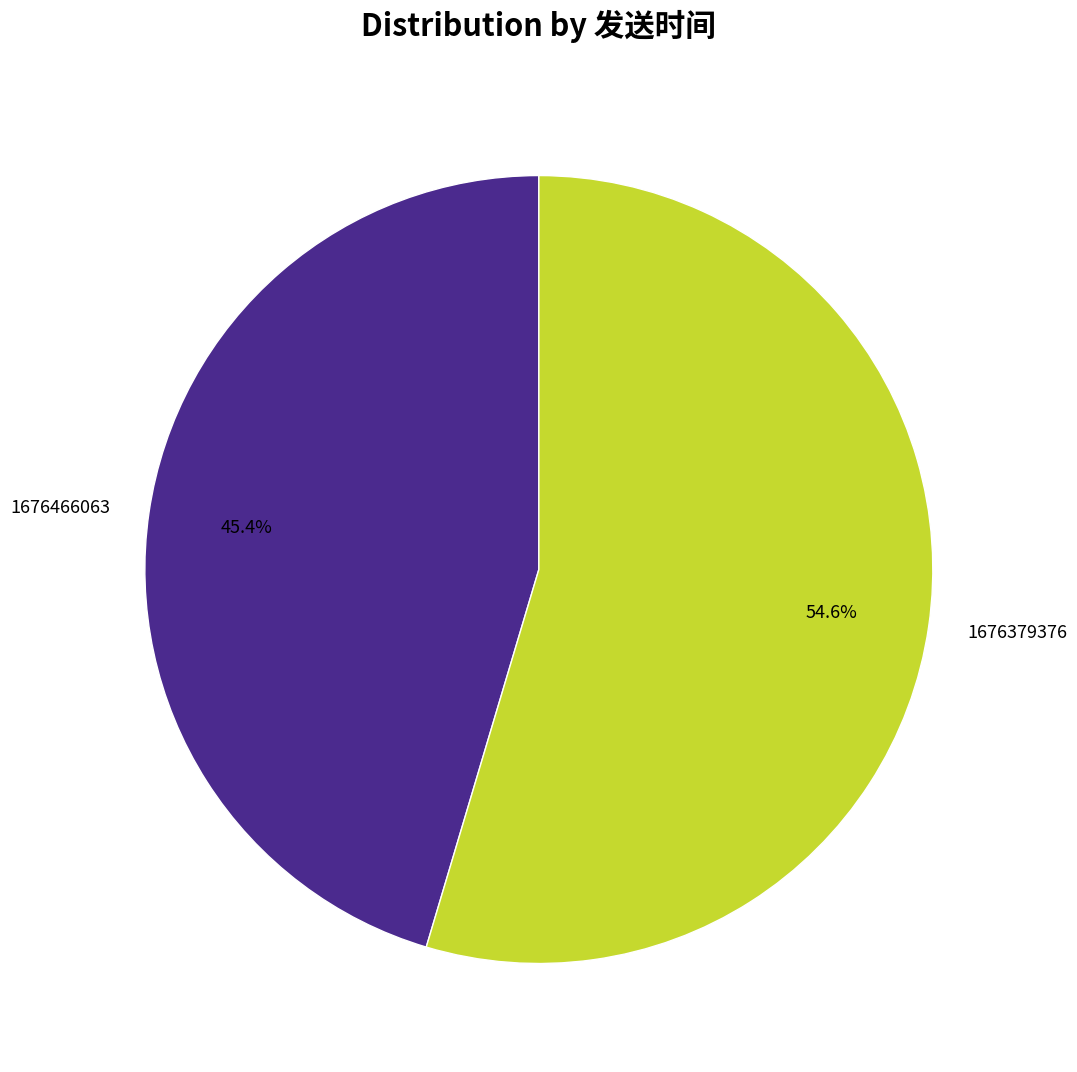

Count the number of slices in the pie.

2